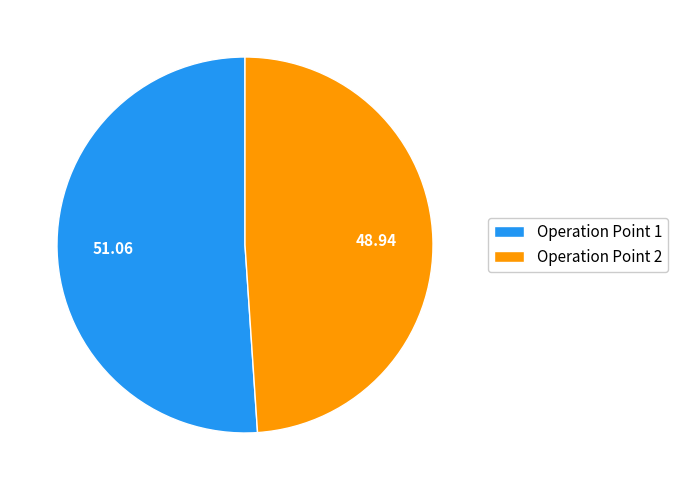

How many segments does this pie chart have?

2